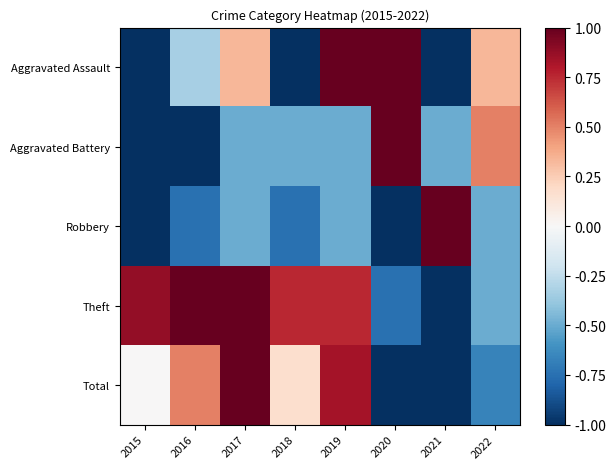

Reading left to right, list all the values displayed in this chart.

Aggravated Assault: 2015=-1.0	2016=-0.3	2017=0.3	2018=-1.0	2019=1.0	2020=1.0	2021=-1.0	2022=0.3
Aggravated Battery: 2015=-1.0	2016=-1.0	2017=-0.5	2018=-0.5	2019=-0.5	2020=1.0	2021=-0.5	2022=0.5
Robbery: 2015=-1.0	2016=-0.8	2017=-0.5	2018=-0.8	2019=-0.5	2020=-1.0	2021=1.0	2022=-0.5
Theft: 2015=0.9	2016=1.0	2017=1.0	2018=0.8	2019=0.8	2020=-0.8	2021=-1.0	2022=-0.5
Total: 2015=0.0	2016=0.5	2017=1.0	2018=0.2	2019=0.8	2020=-1.0	2021=-1.0	2022=-0.7